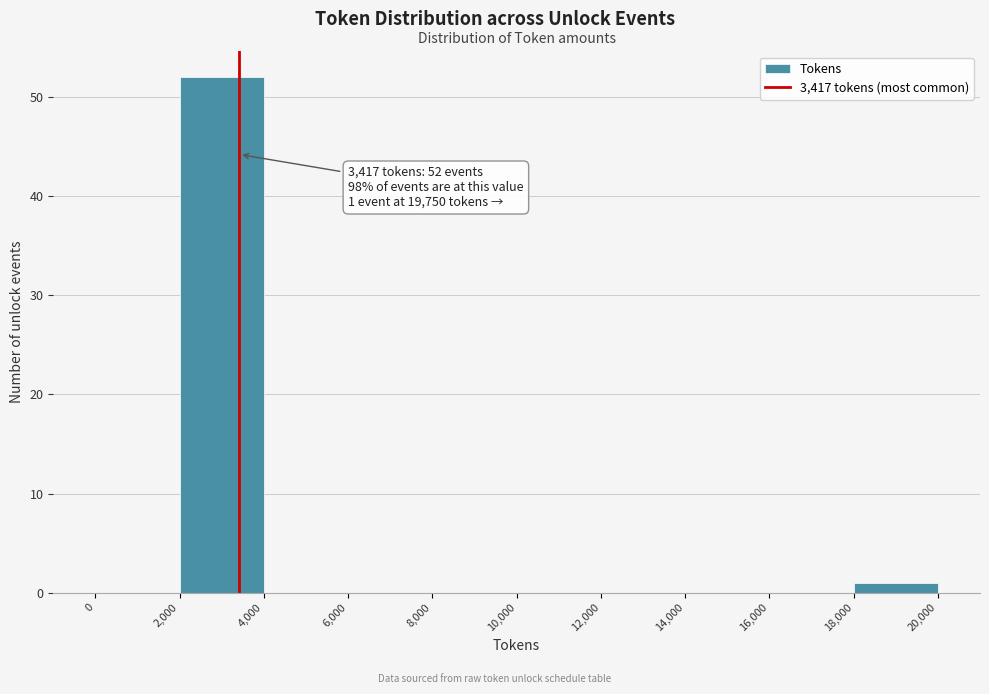

Which range on the x-axis has the tallest bar?

2,000 to 4,000